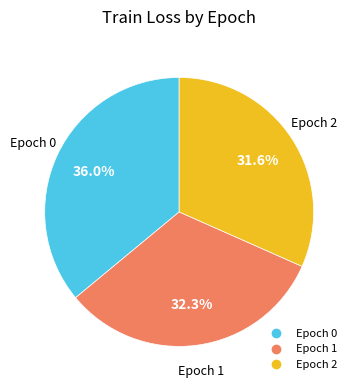

Does any single category account for the majority?

No